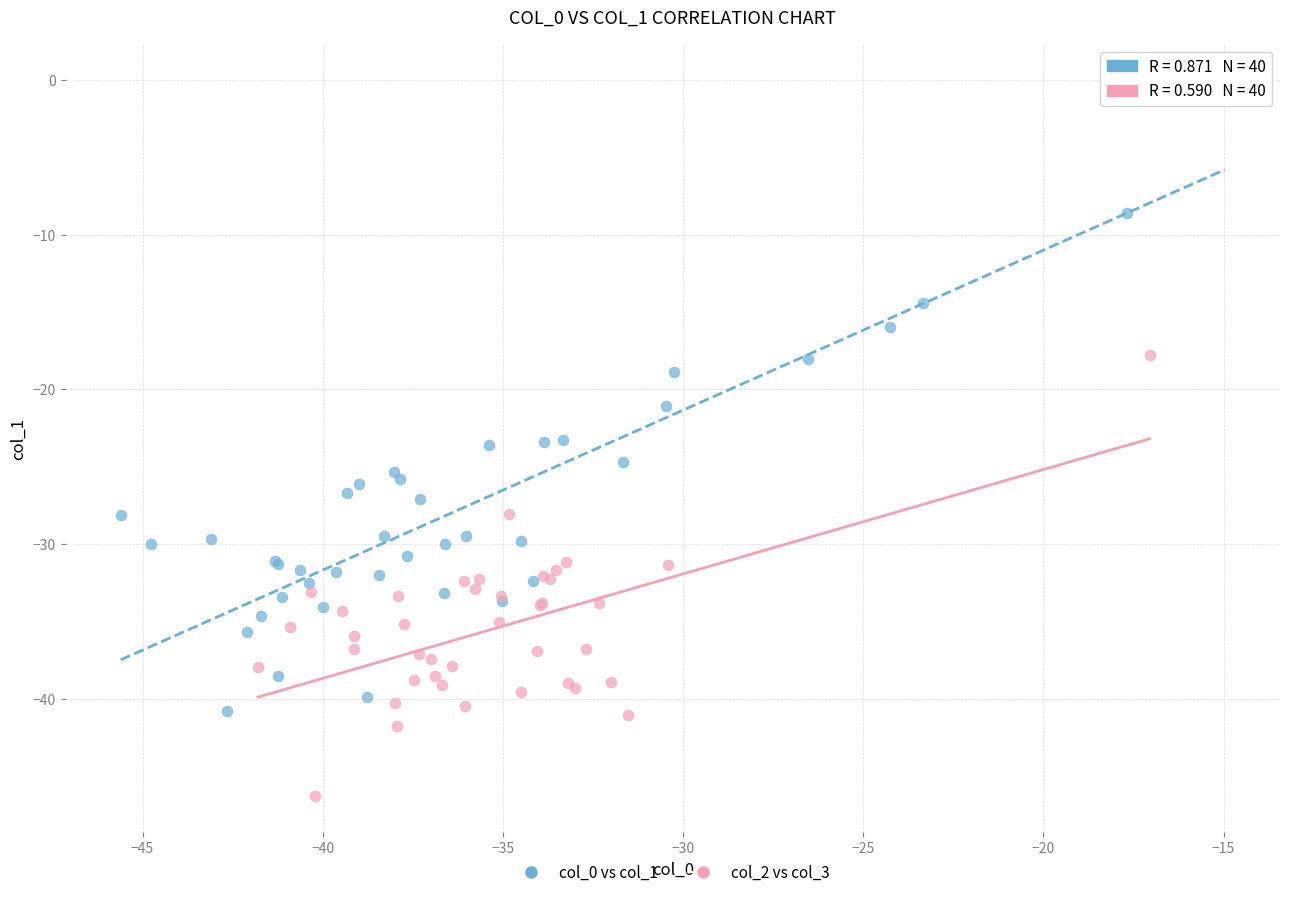

Which series contains the lowest Y value?

col_2 vs col_3